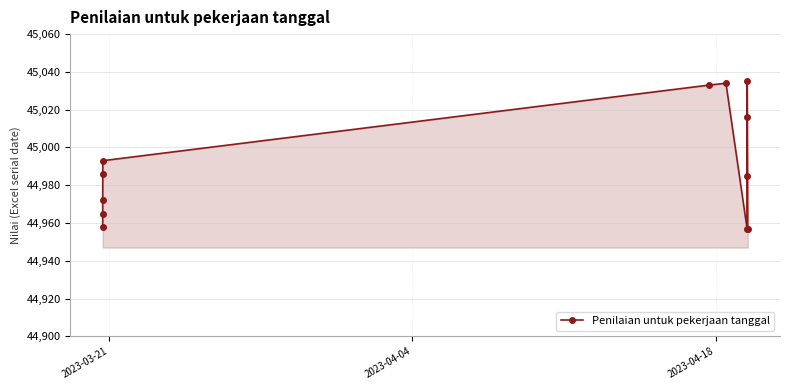

Count the number of categories in the chart.

12